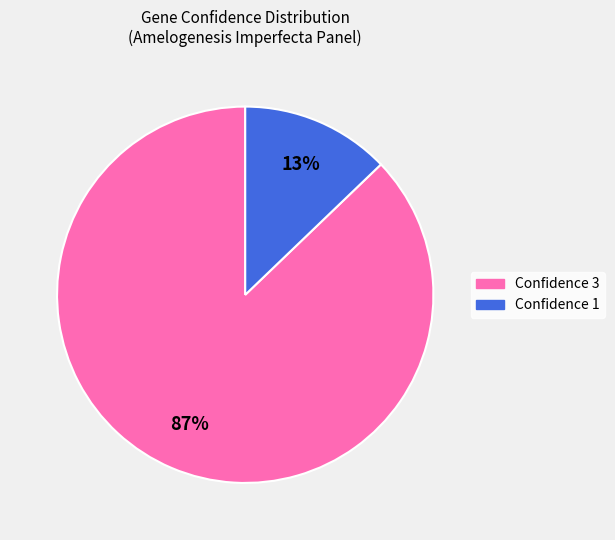

To the nearest percent, what is the difference between the largest and smallest slice percentages?

74%